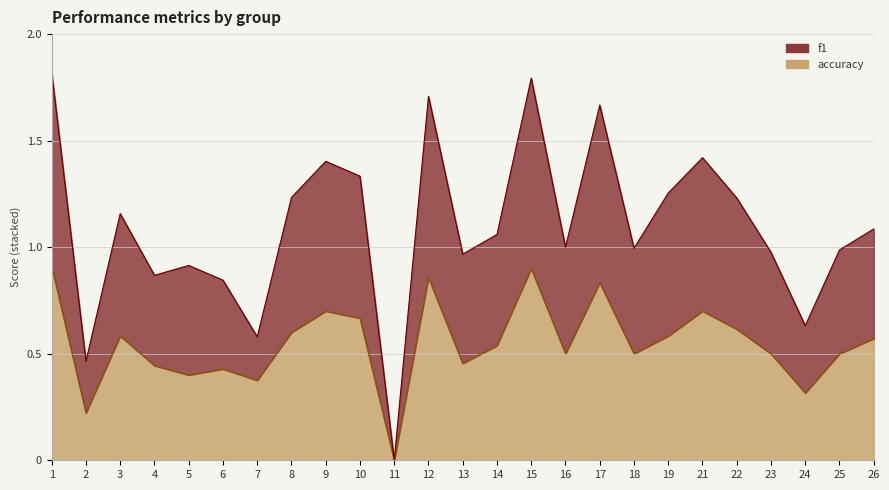

At which label is accuracy closest to 0?

11